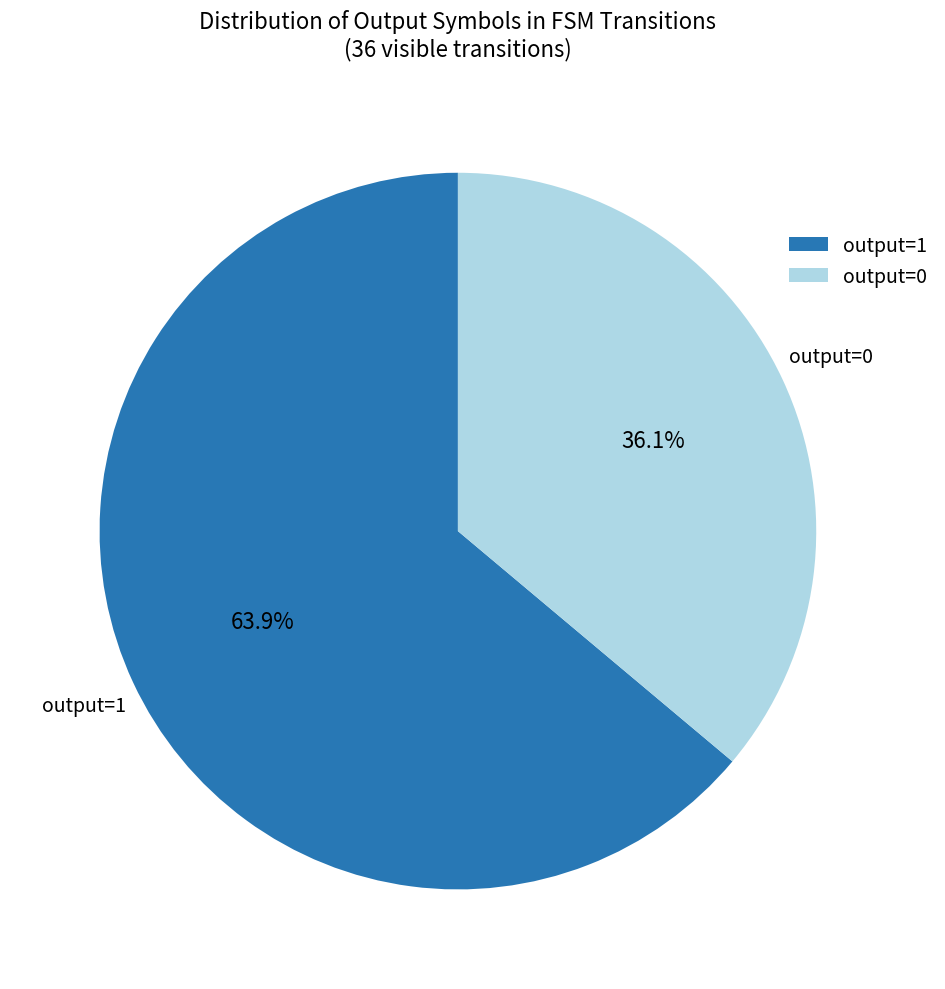

What is the largest slice in the pie chart?

output=1